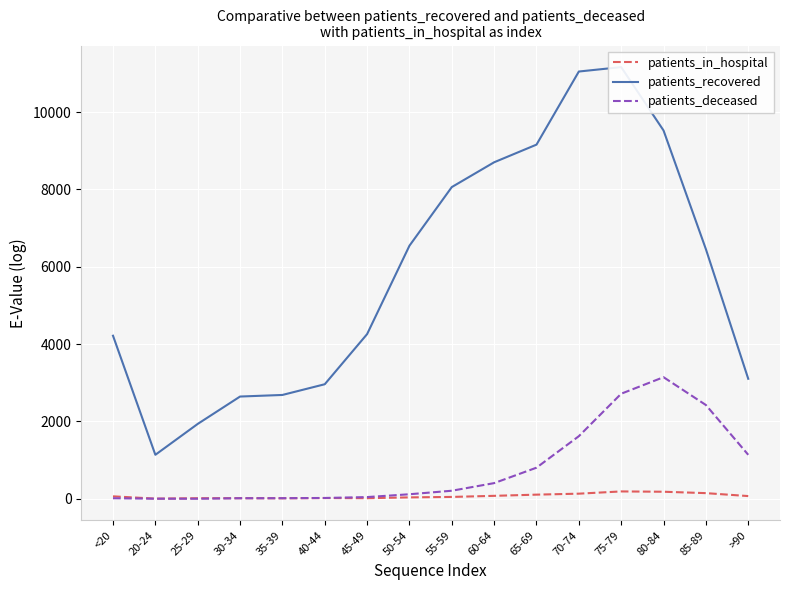

What is the difference between the second highest and minimum values in the patients_in_hospital series?

178